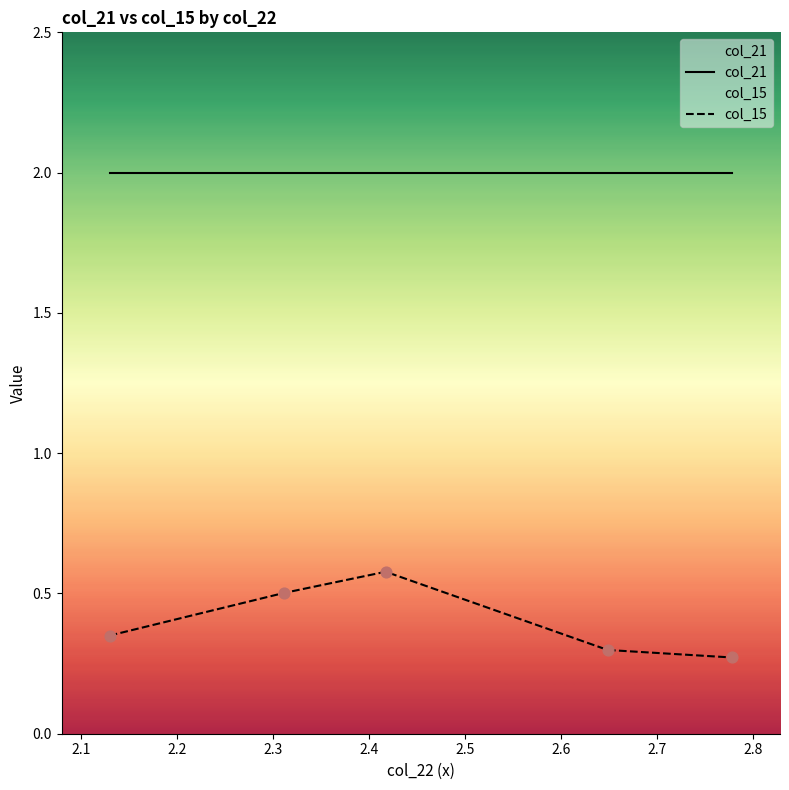

Which series has the largest total across all categories?

col_21